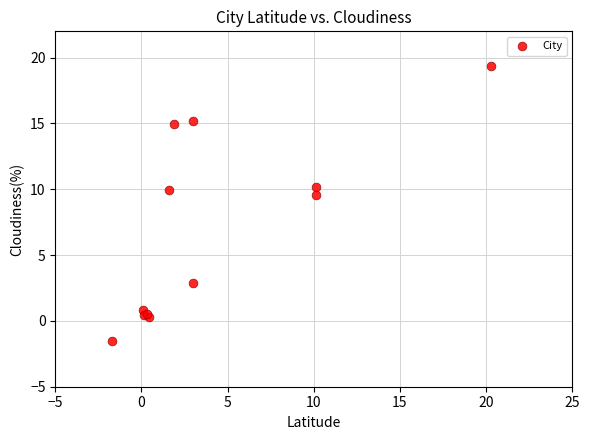

What Y value in the scatter plot is closest to 8?

9.5